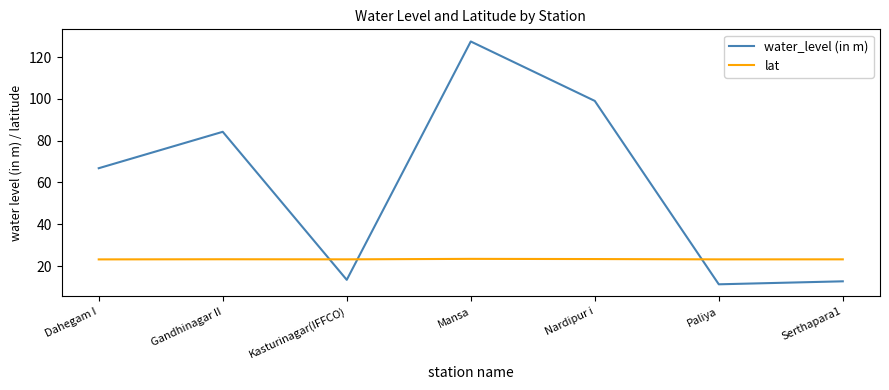

What position from the left is Serthapara1?

7